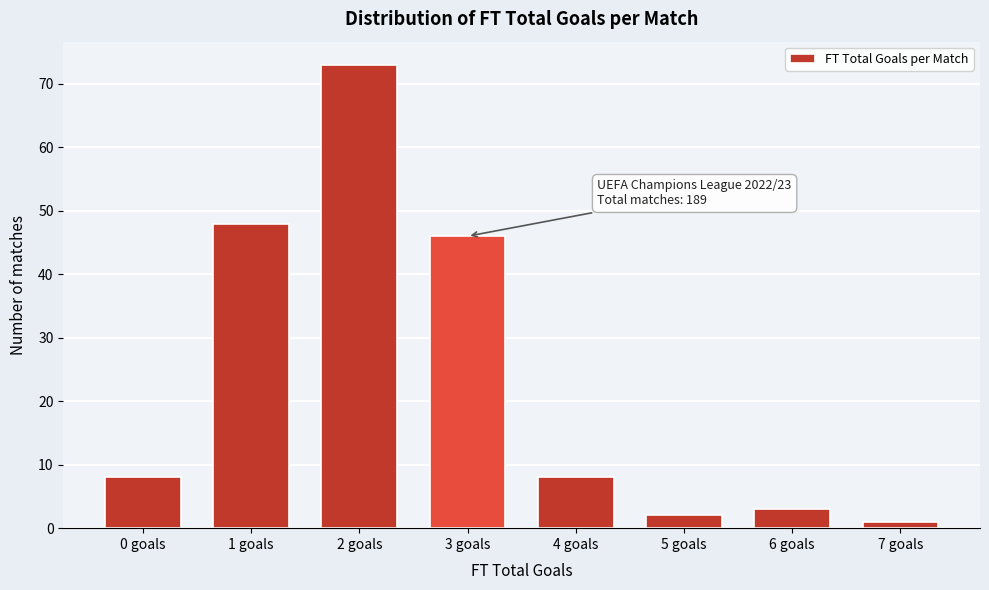

Reading left to right, list all the values displayed in this chart.

0 goals=8	1 goals=48	2 goals=73	3 goals=46	4 goals=8	5 goals=2	6 goals=3	7 goals=1